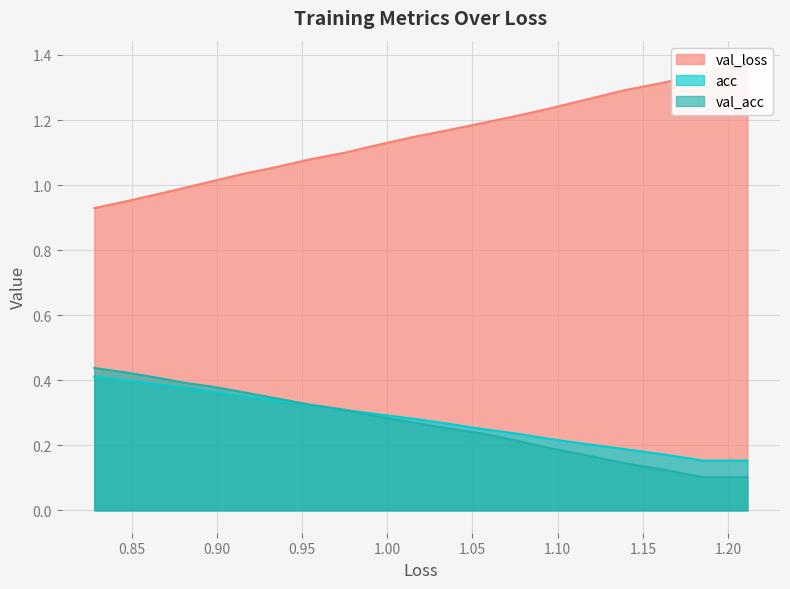

True or false: val_loss and acc cross at least once.

False